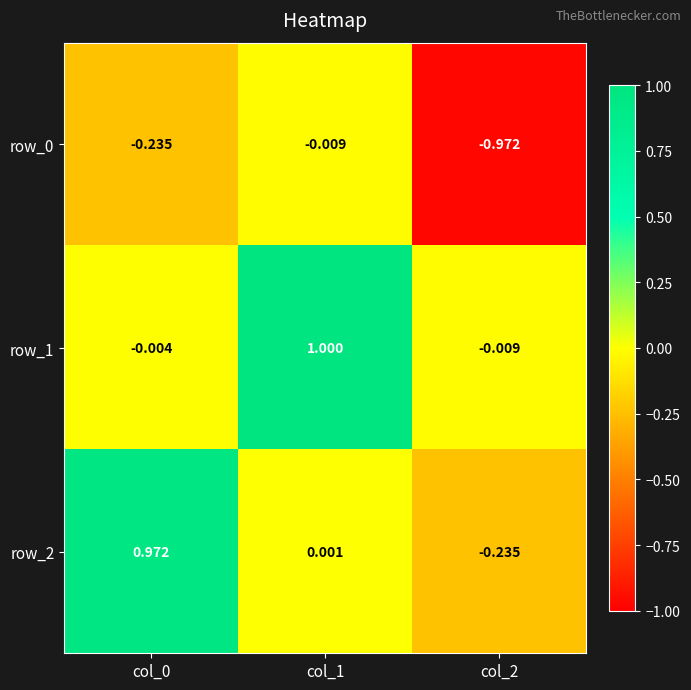

How many positive values does the row_1 series have?

1